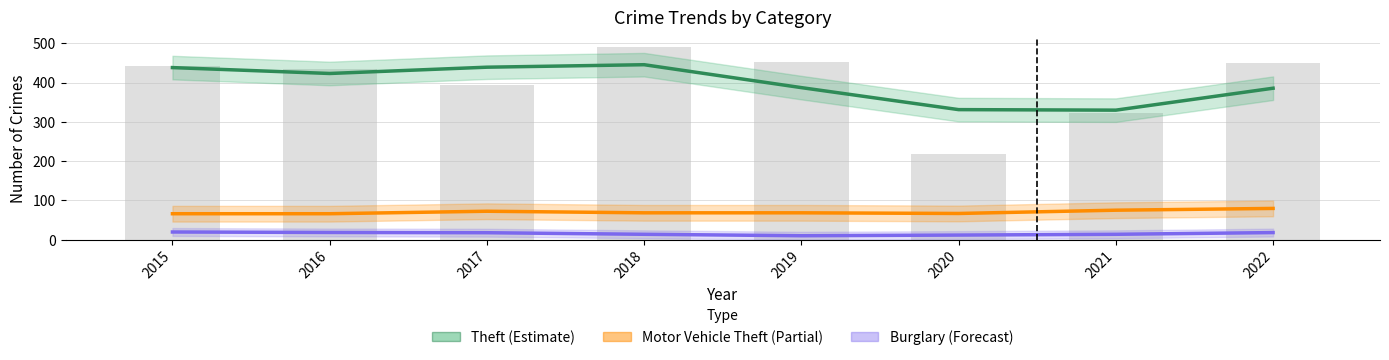

What is the highest value of the Burglary (Forecast) series?

19.5